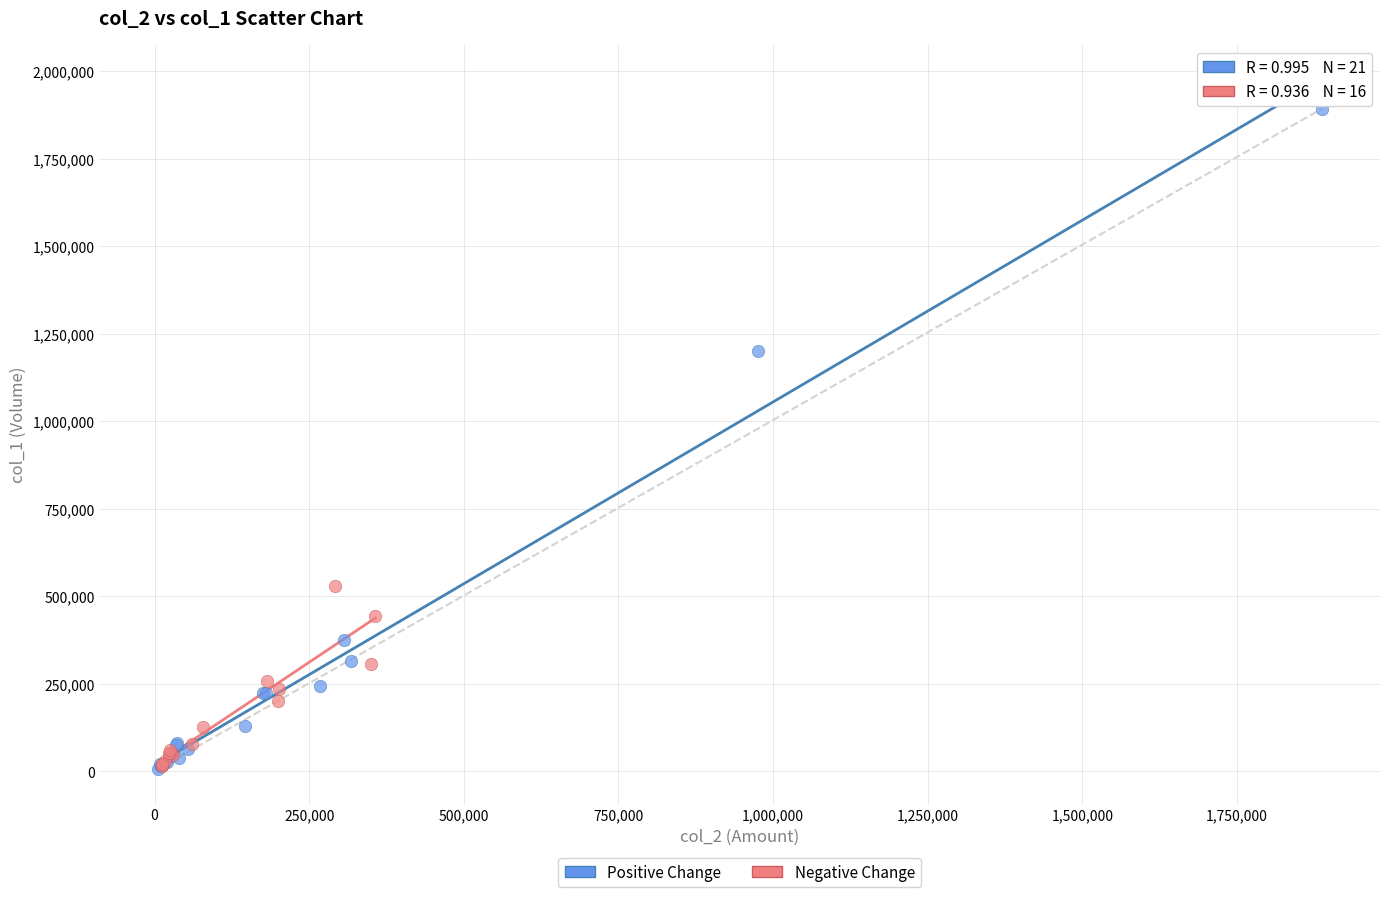

Which series reaches the maximum Y coordinate?

Positive Change